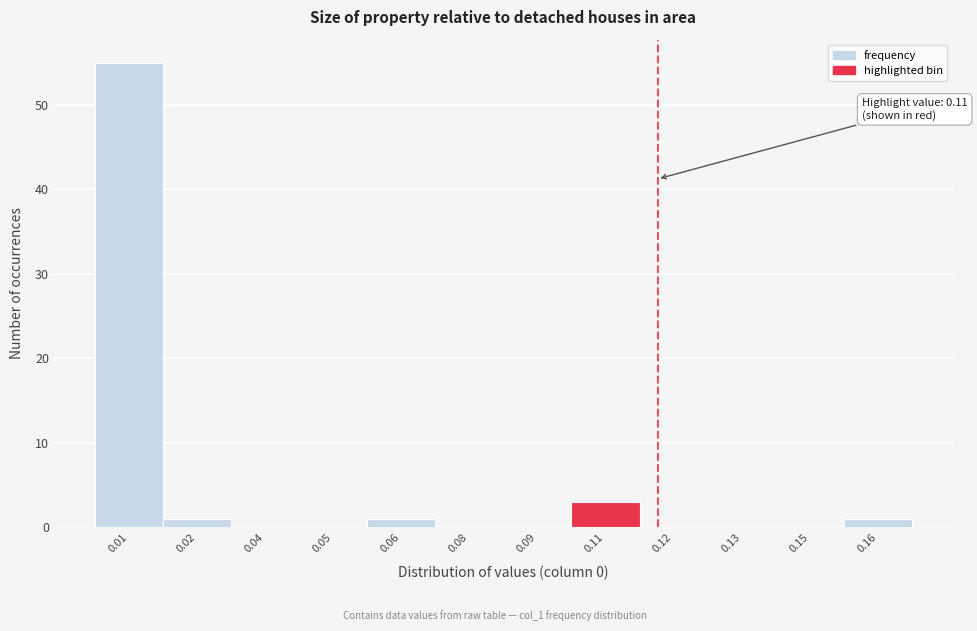

Reading right to left, list all the values displayed in this chart.

0.16=1	0.15=0	0.13=0	0.12=0	0.11=3	0.09=0	0.08=0	0.06=1	0.05=0	0.04=0	0.02=1	0.01=55